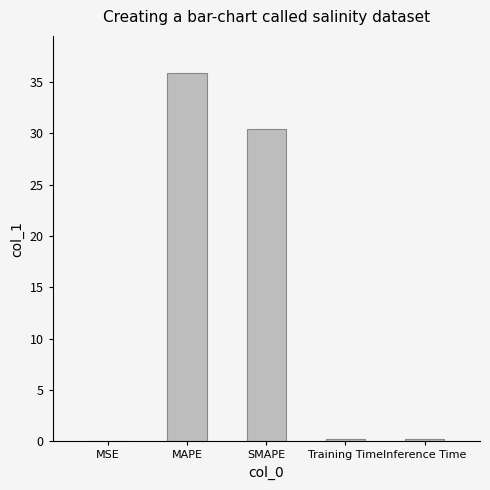

The value at MSE is 0.0. True or false?

True